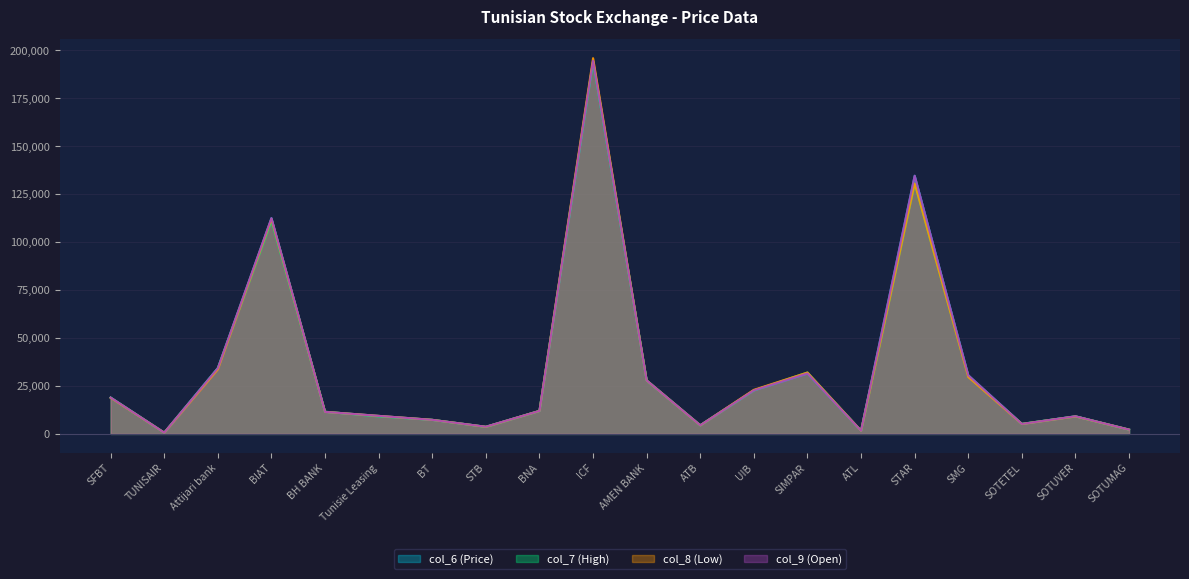

What is the total value across all series at BIAT?

448000